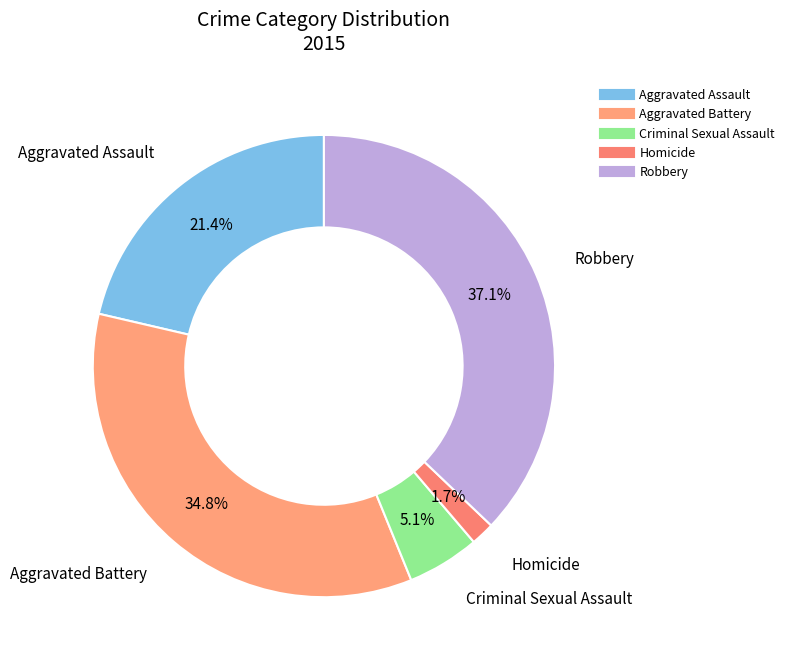

What percentage do Aggravated Battery and Criminal Sexual Assault together represent?

39.9%